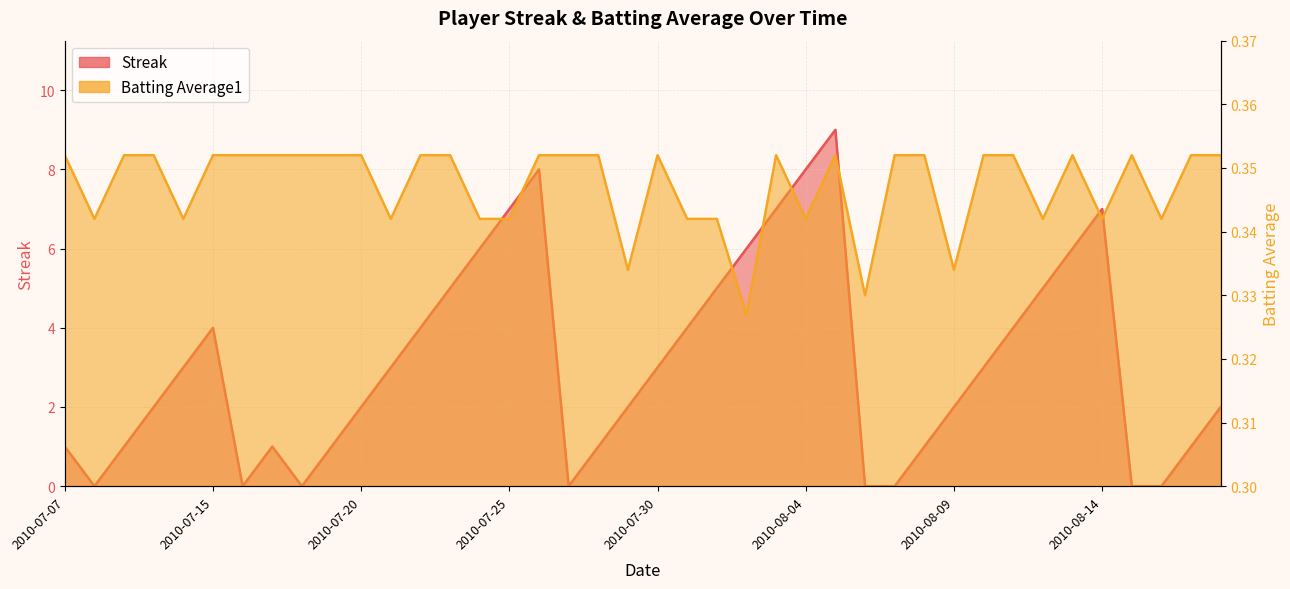

Which category has the lowest value across all series?

2010-07-08